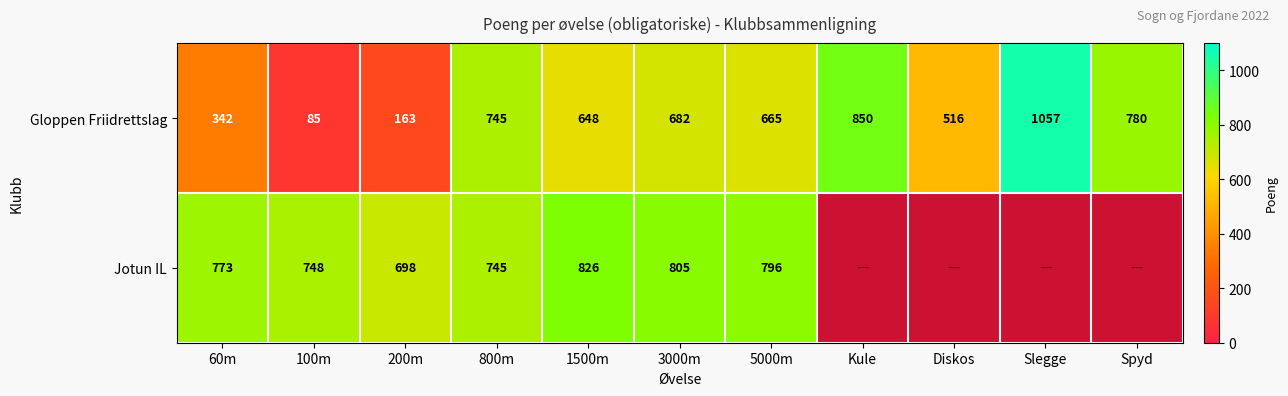

The value of Gloppen Friidrettslag at Diskos is 306. True or false?

False